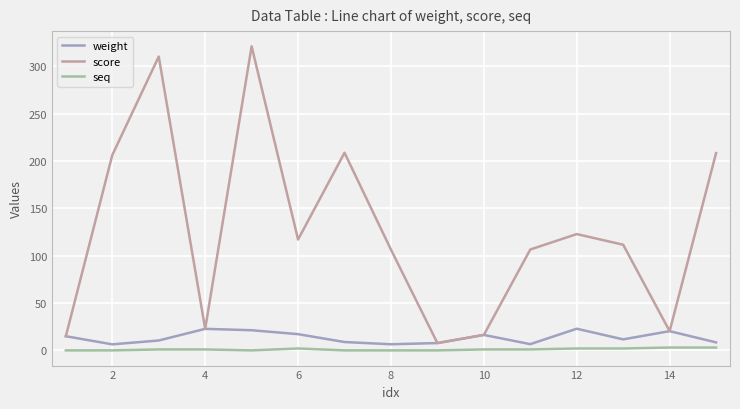

Which series has the largest total across all categories?

score